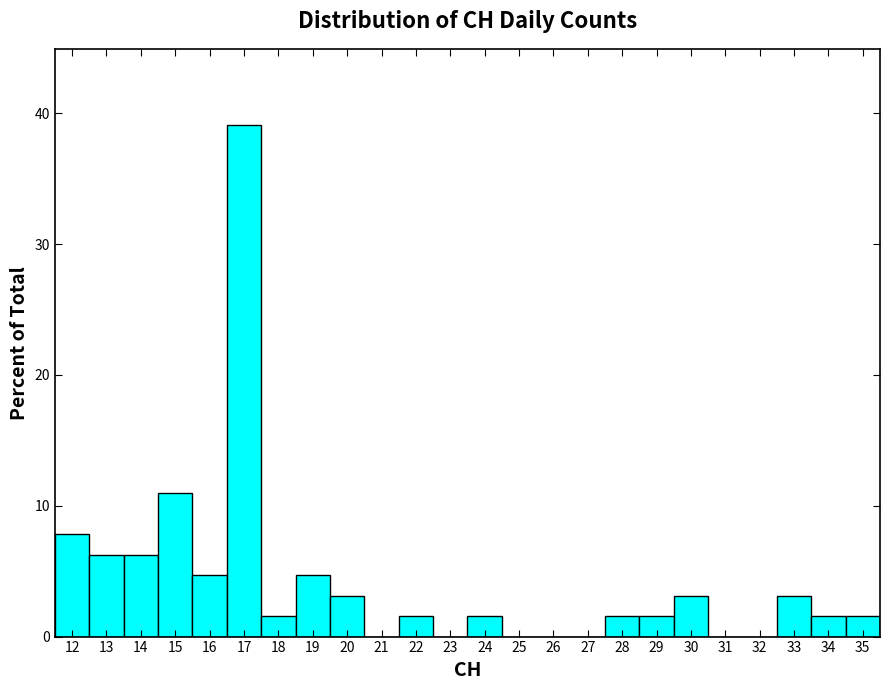

Over which range of the x-axis is the bar tallest?

16.5 to 17.5